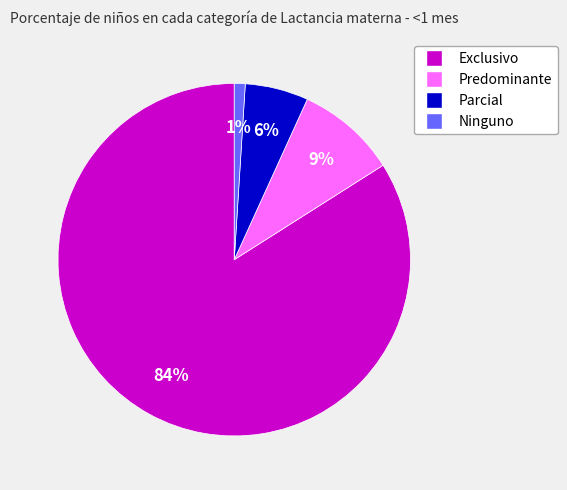

Is it true that Predominante is 24% of the pie?

False